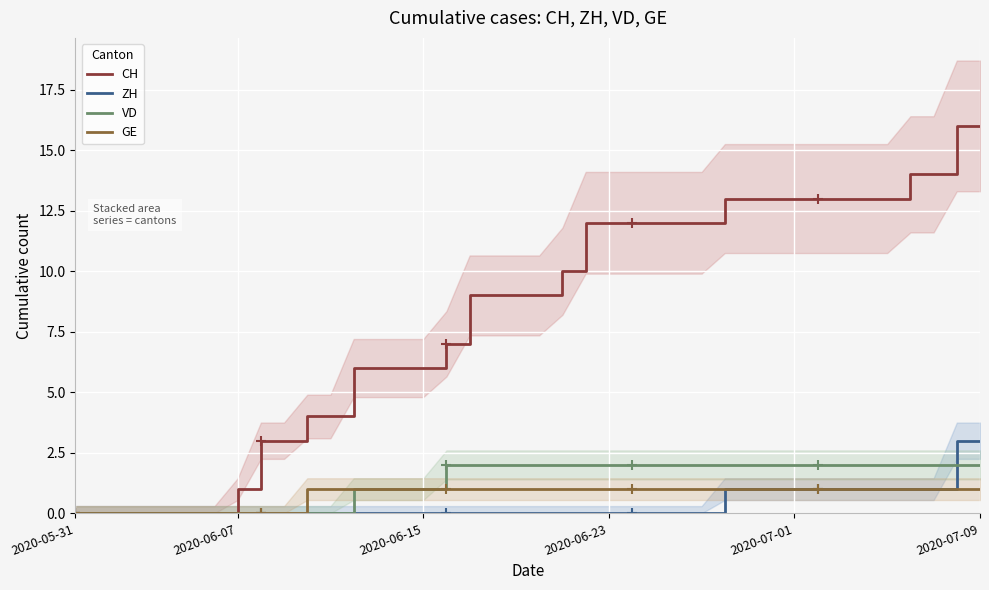

Is the value of ZH at 33 greater than the value of VD at 13?

No